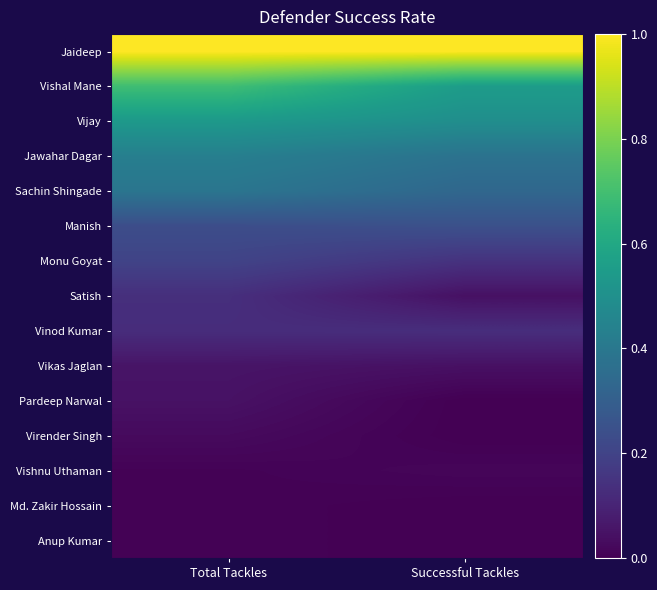

What is the difference between the highest and lowest values at Total Tackles?

1.0